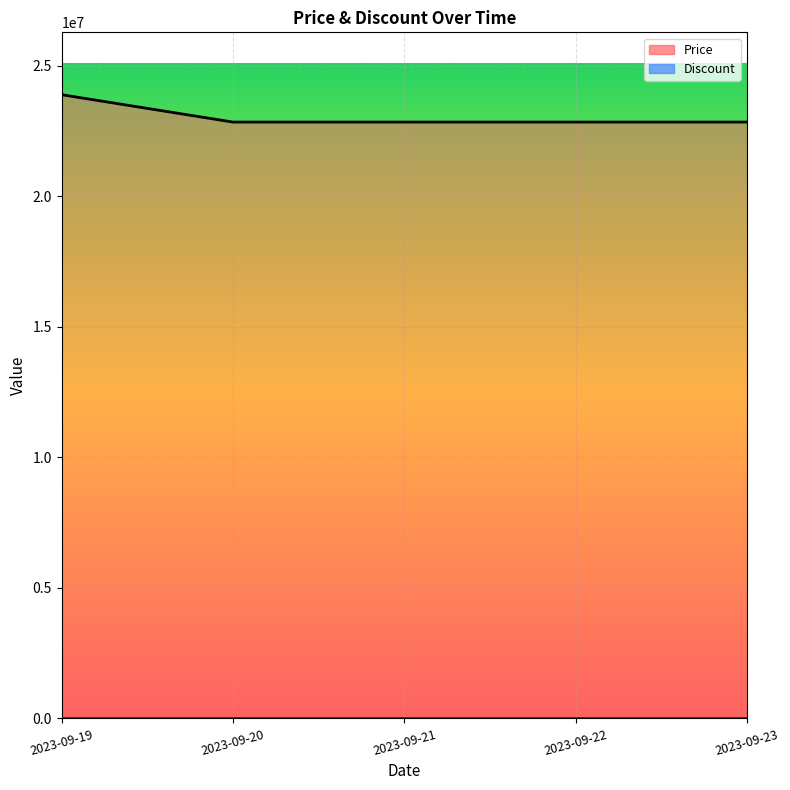

Rank the categories by Discount value from highest to lowest.

2023-09-19, 2023-09-20, 2023-09-21, 2023-09-22, 2023-09-23